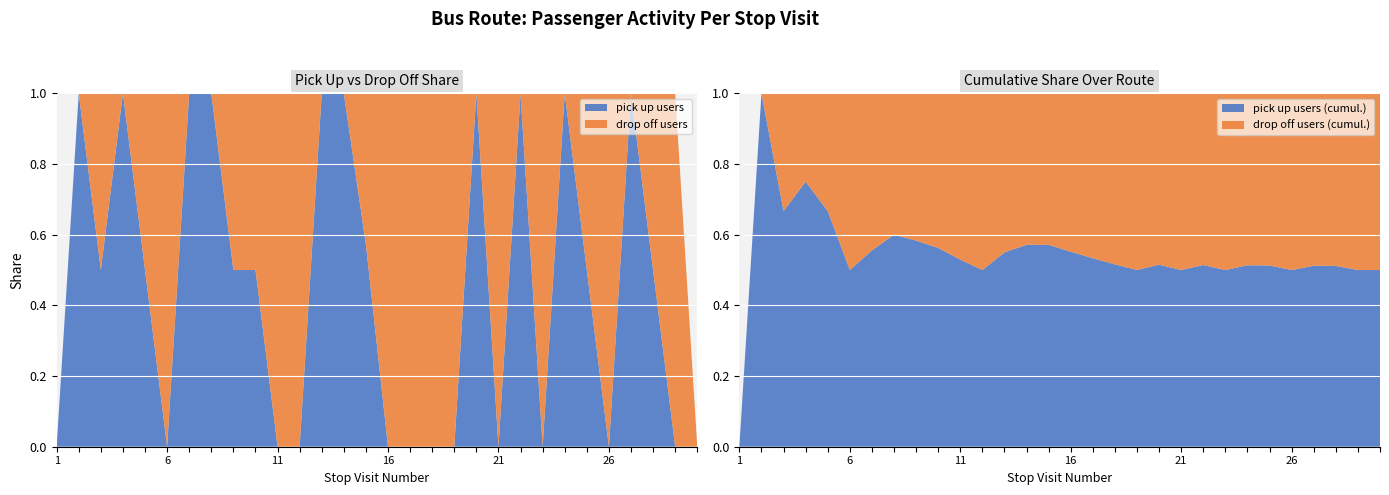

What is the highest value of the pick up users series?

1.0